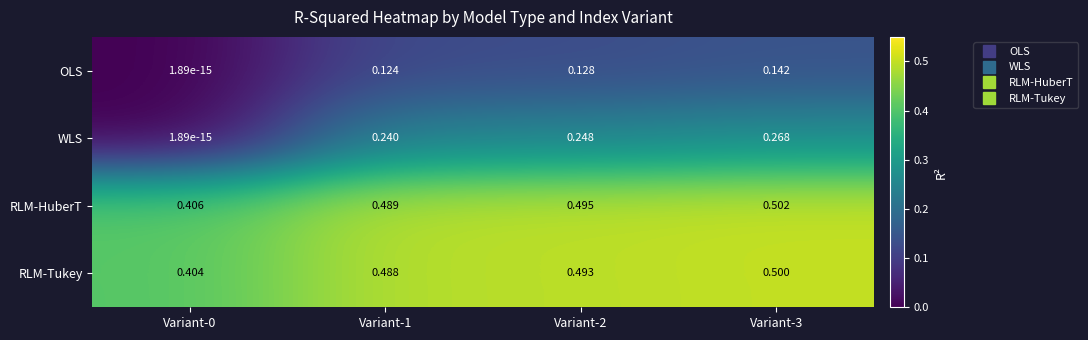

Which series has the largest range (max minus min)?

WLS